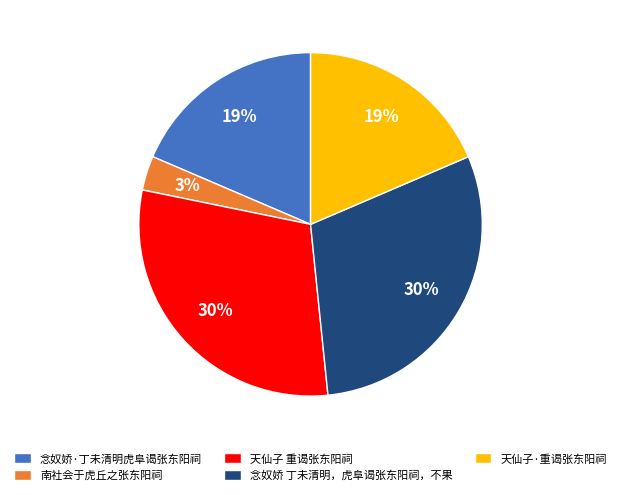

What is the ratio of the value at 念奴娇·丁未清明虎阜谒张东阳祠 to the value at 天仙子·重谒张东阳祠?

1.0